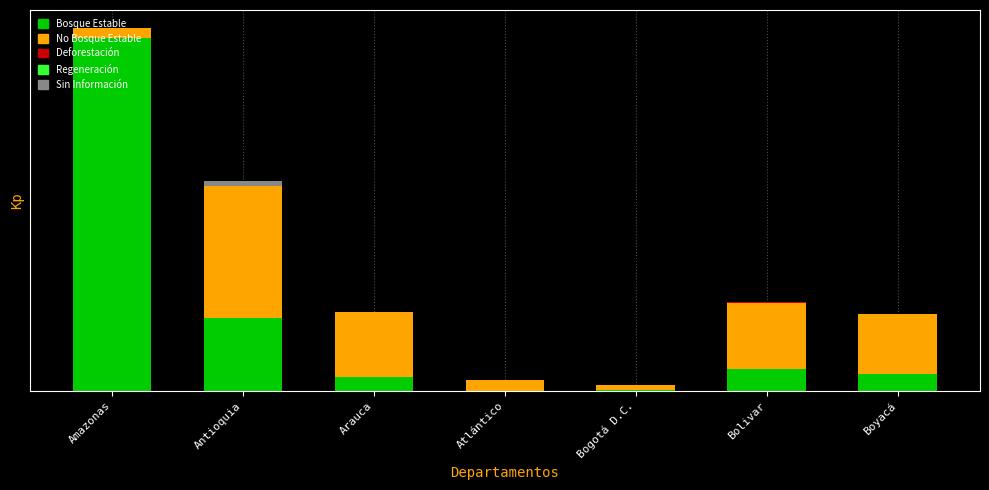

What is the total value across all series at Bolivar?

2665614